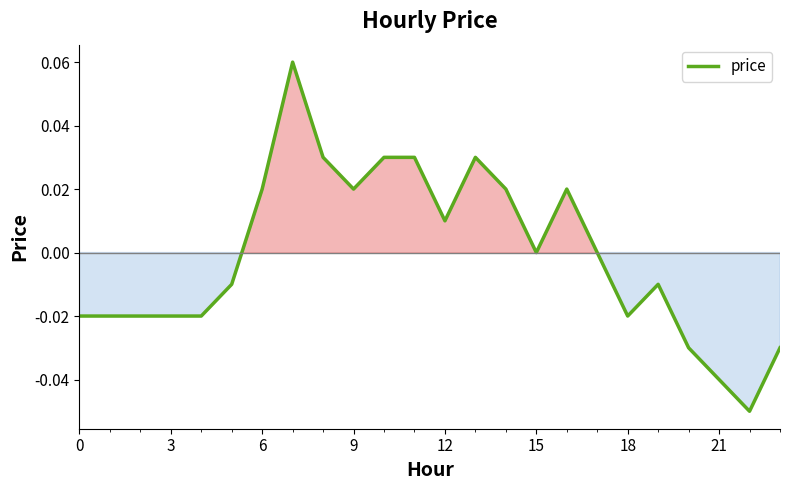

Does the chart have visible grid lines?

No